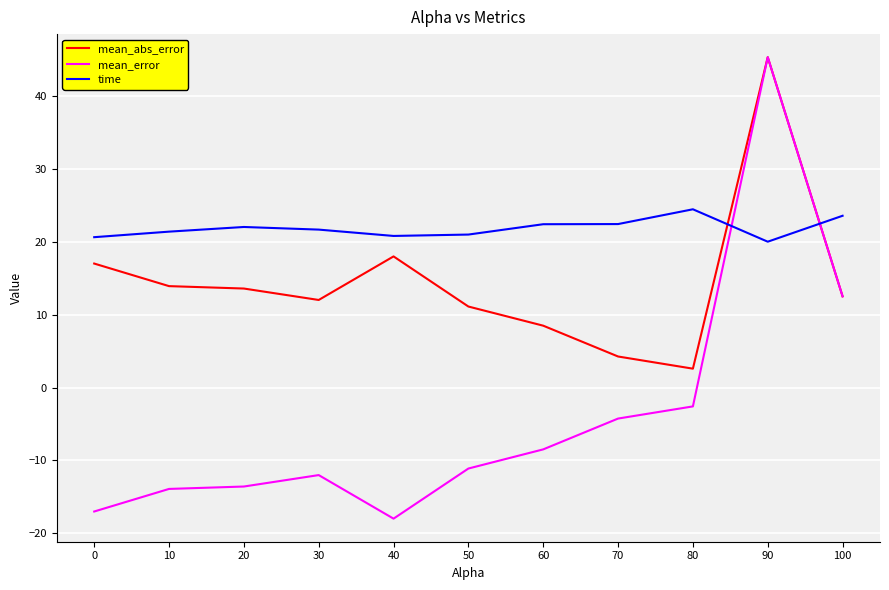

Which series has the largest range (max minus min)?

mean_error